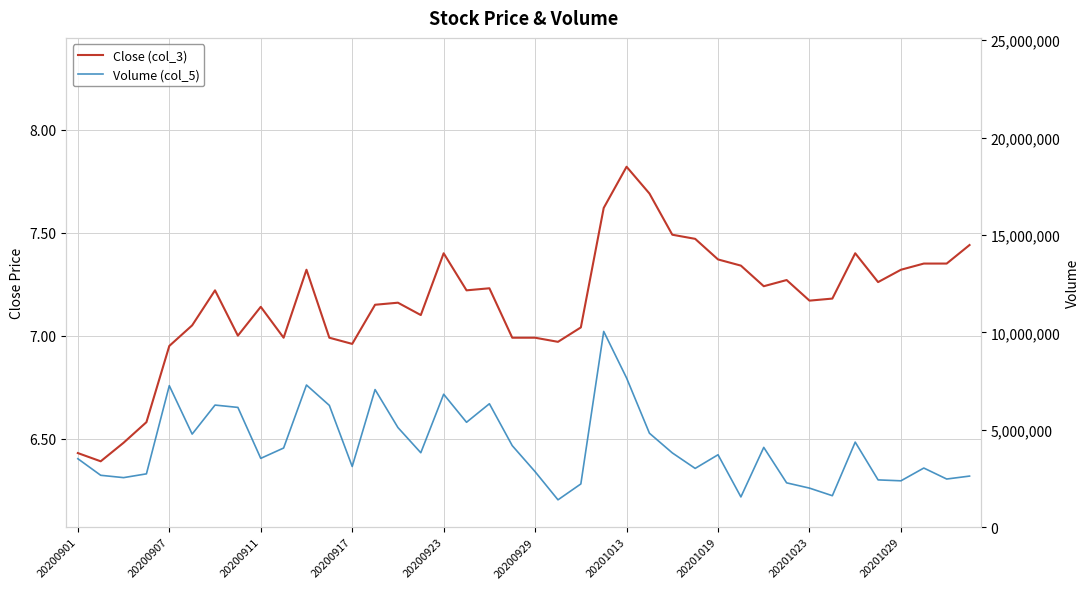

What is the value of the Volume (col_5) point at the 34th from the left?

1612703.0